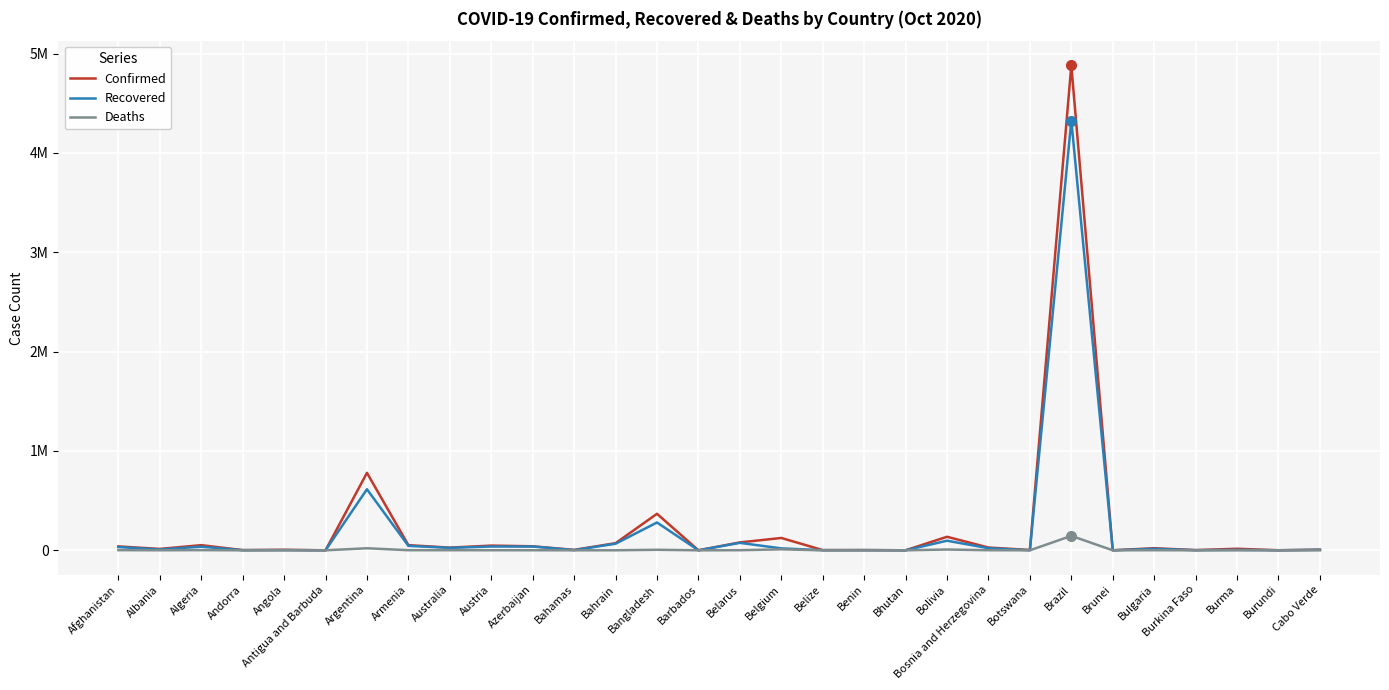

What are all the series names shown in the legend?

Confirmed, Recovered, Deaths